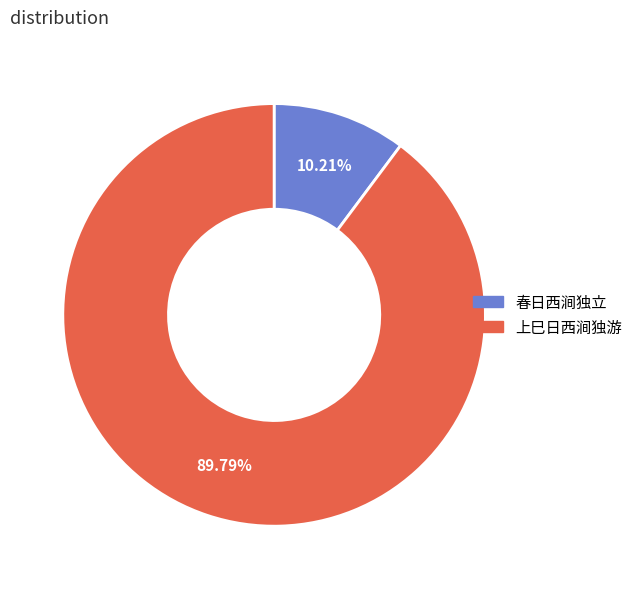

What percentage is the 春日西涧独立 slice, to the nearest percent?

10%